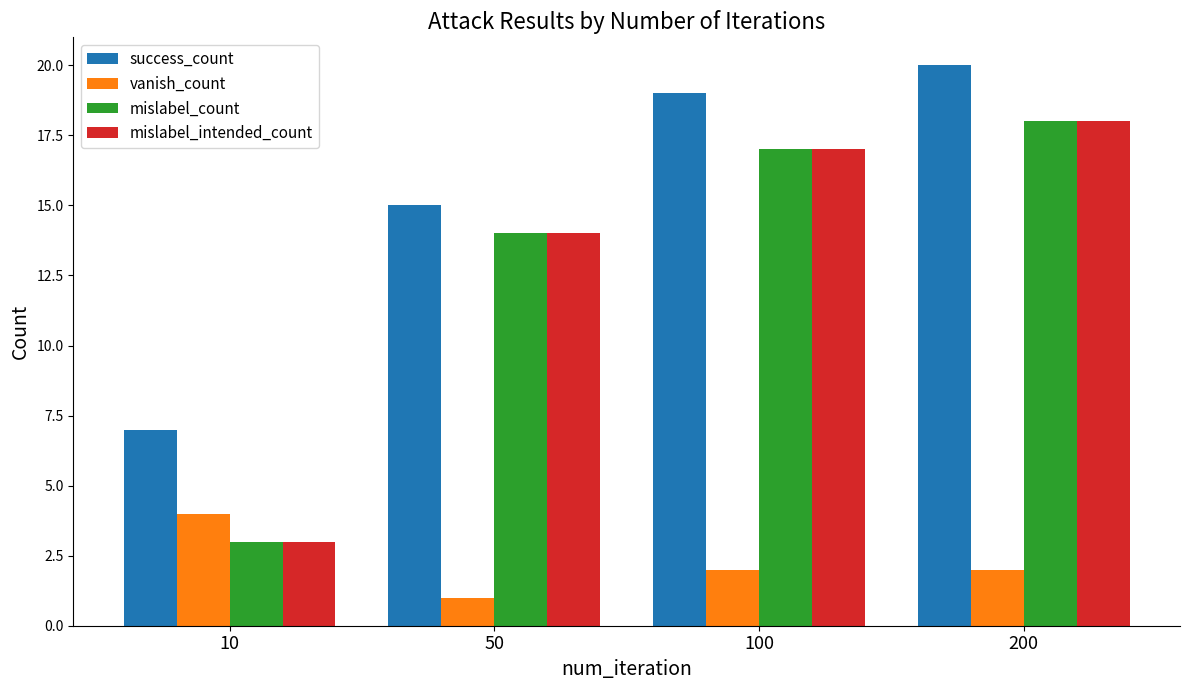

Rank the categories by success_count value from lowest to highest.

10, 50, 100, 200